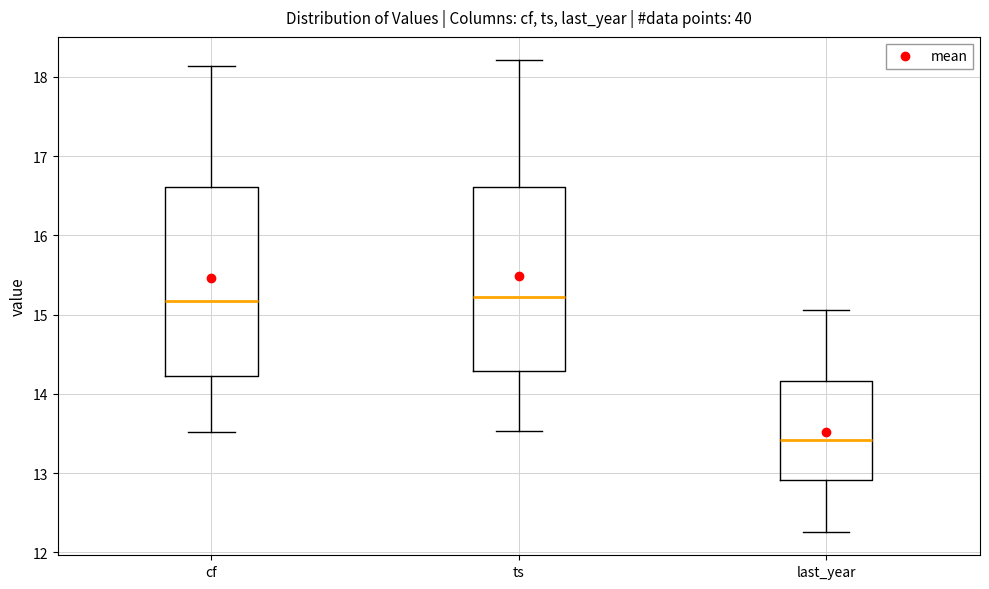

Where is the upper edge of the box for last_year on the y-axis? The values are not printed on the chart, so give them approximately, as read against the axis.

14.2